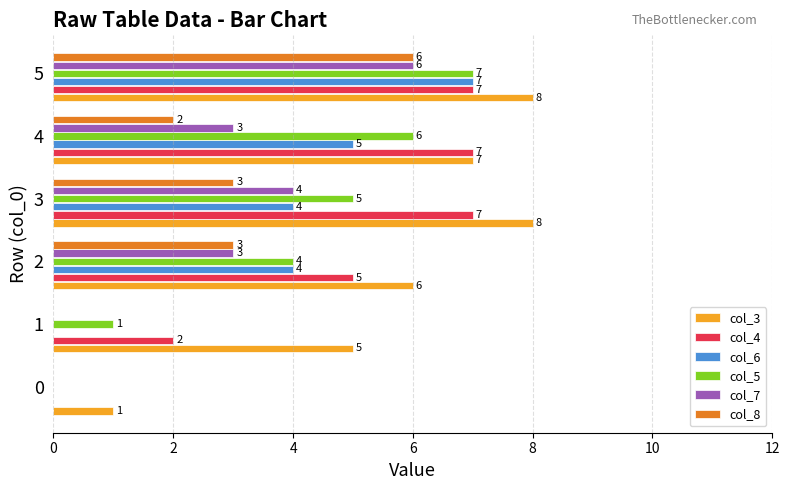

The col_4 series shows 7 at 3. True or false?

True